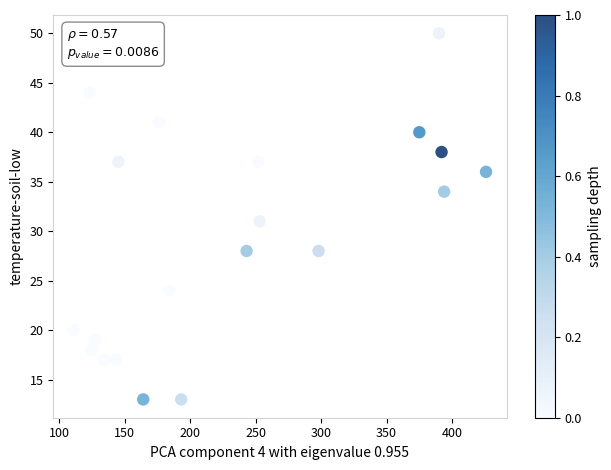

What is the range of X values (max minus min)?

315